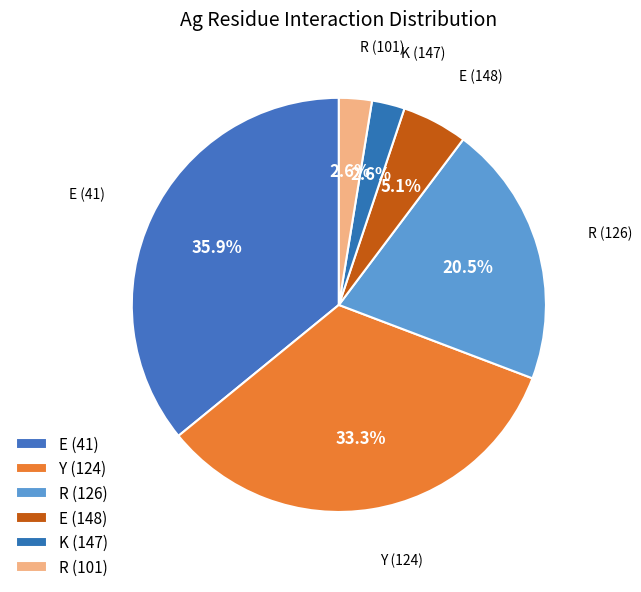

Count the number of slices in the pie.

6